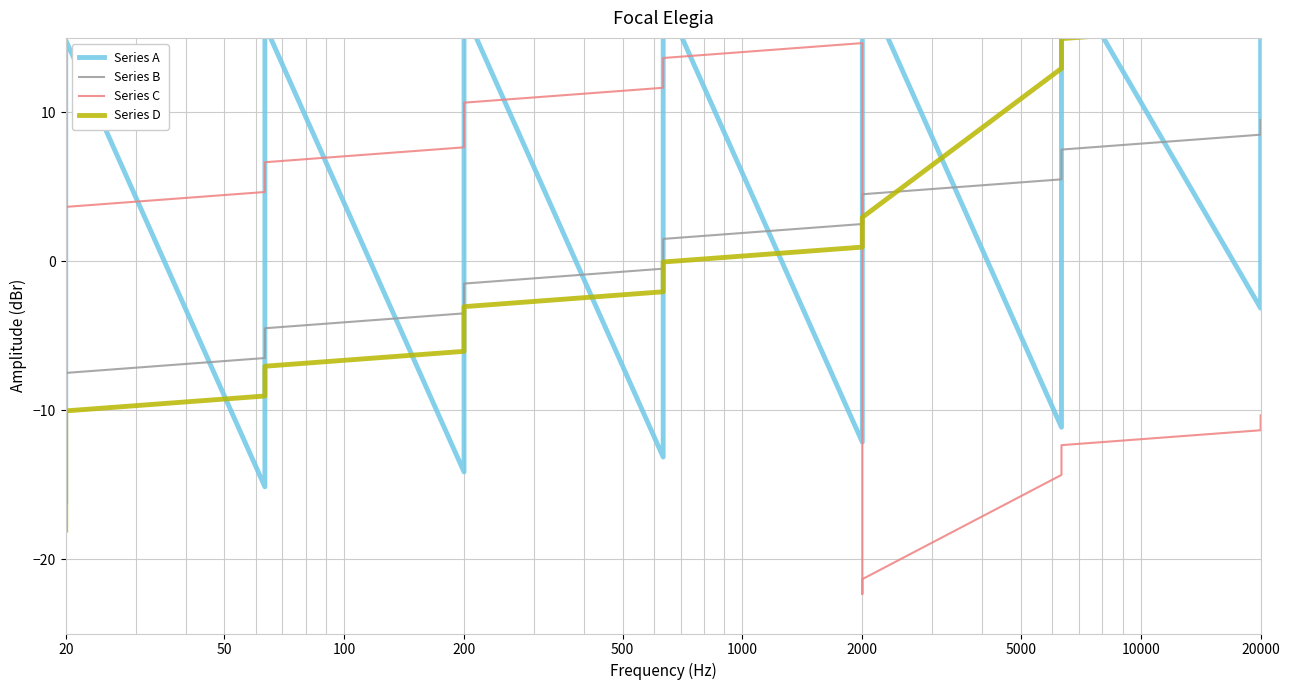

Does the chart have visible grid lines?

Yes